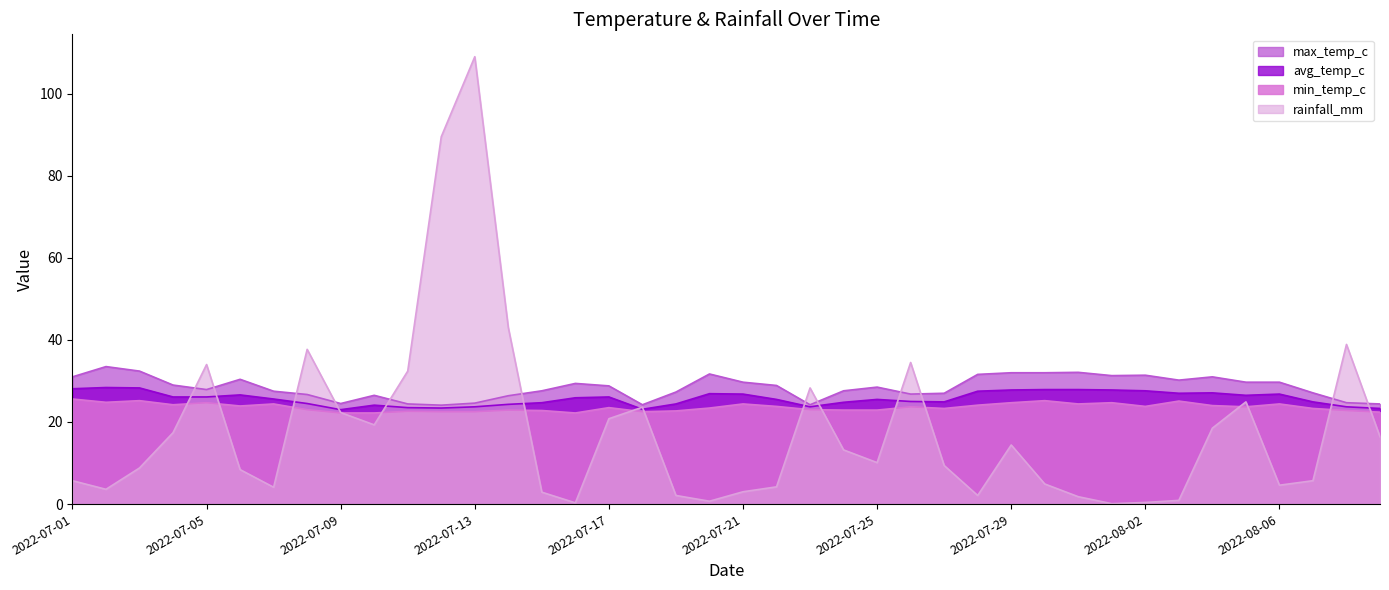

What is the smallest value displayed?

0.1